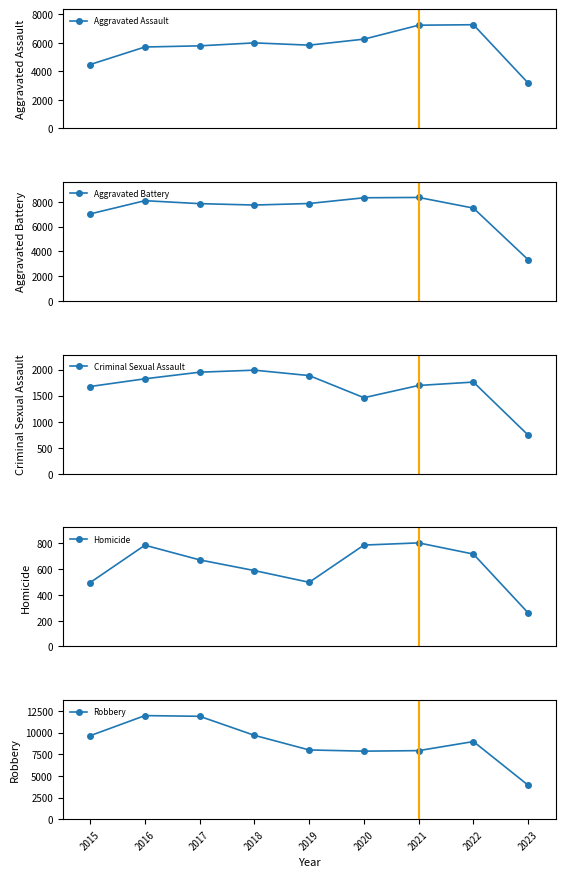

What is the sum of the Homicide values at 2018 and 2016?

1375